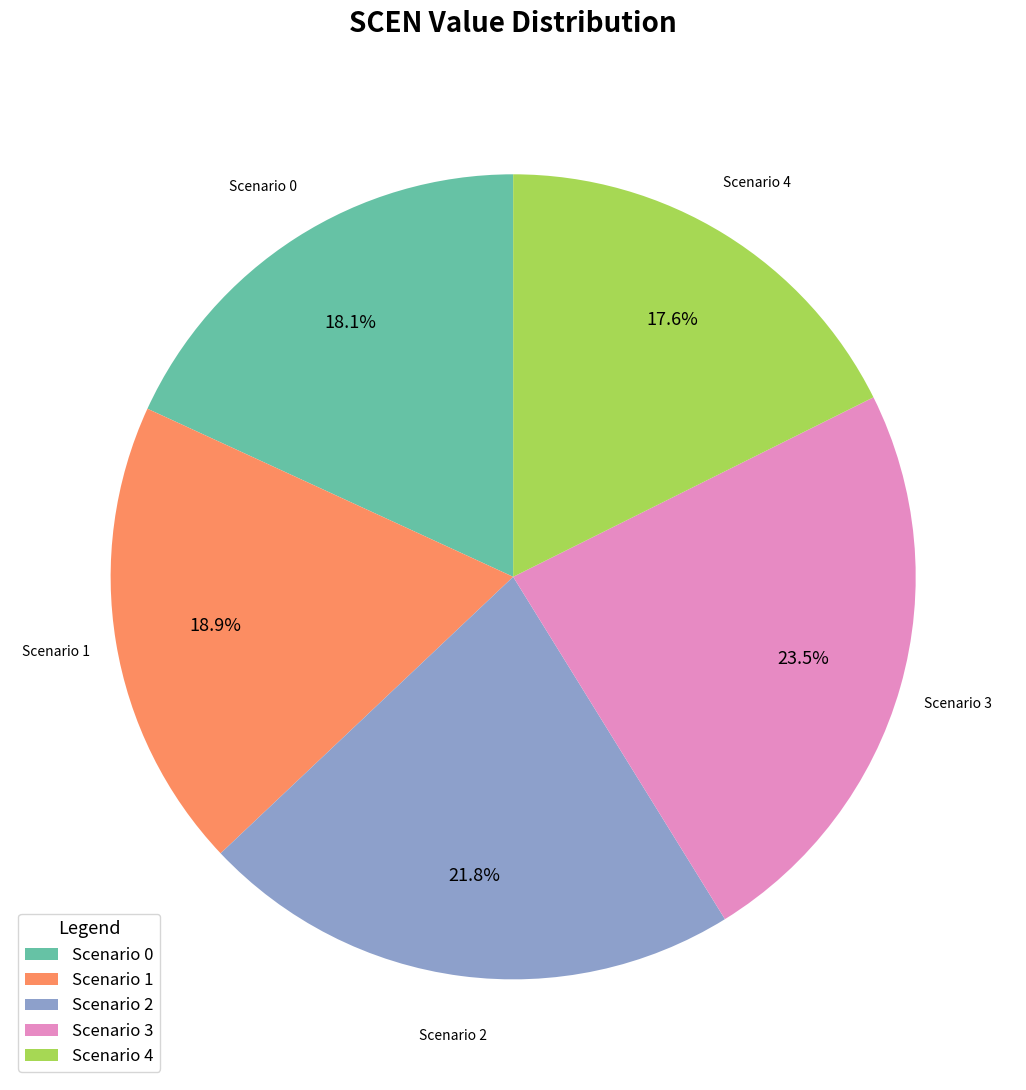

Count the number of slices in the pie.

5